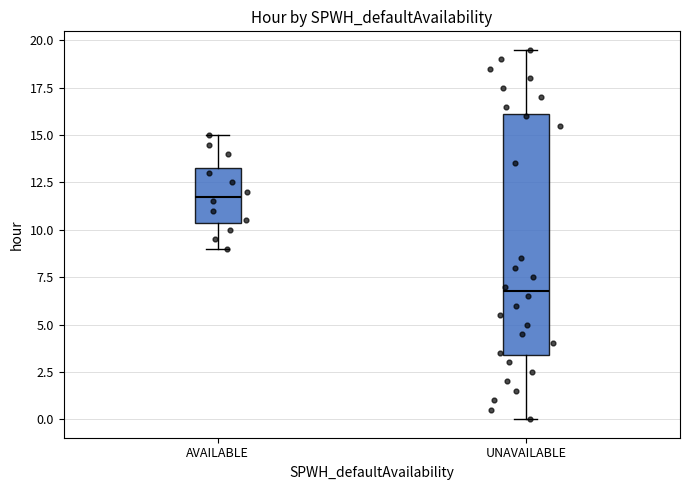

Which box is the tallest, from its lower edge to its upper edge?

UNAVAILABLE